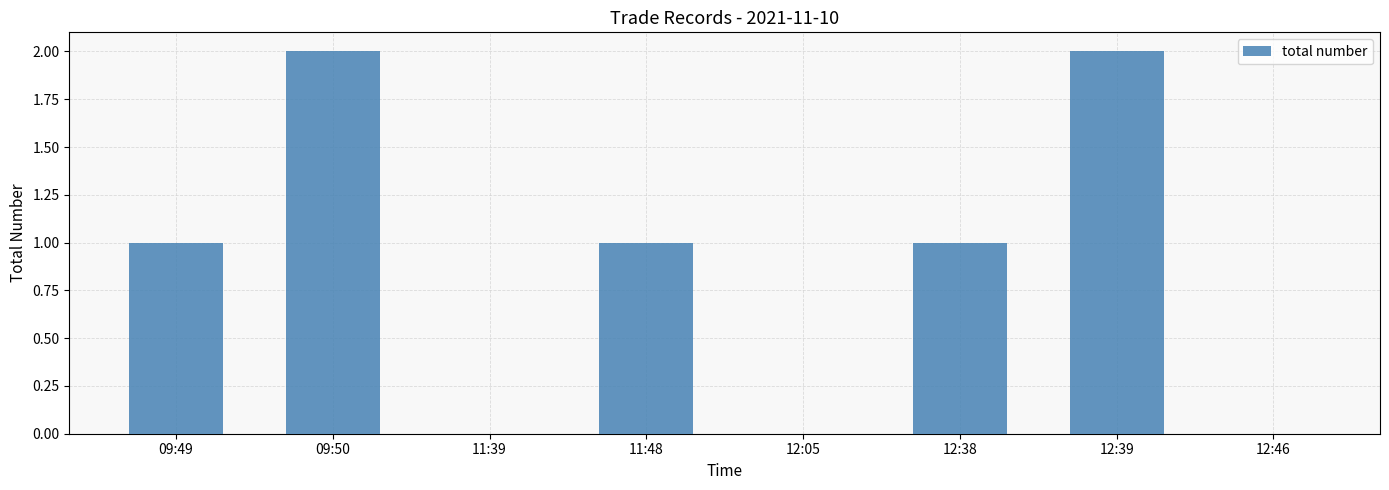

What is the change in value from 12:38 to 12:46?

-1